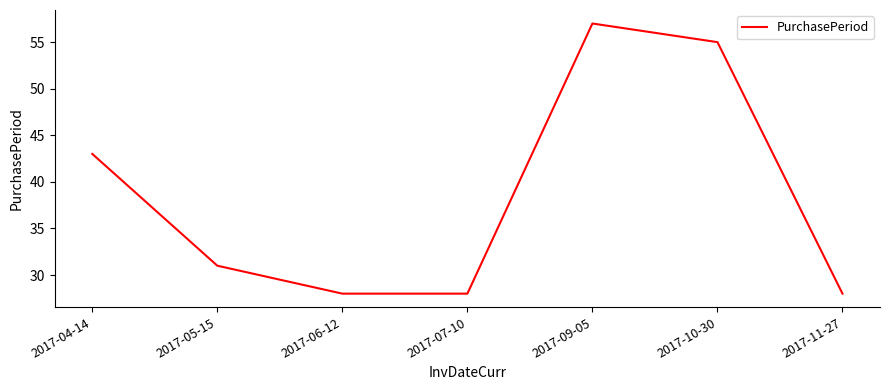

At which category does the chart reach its peak across all series?

2017-09-05